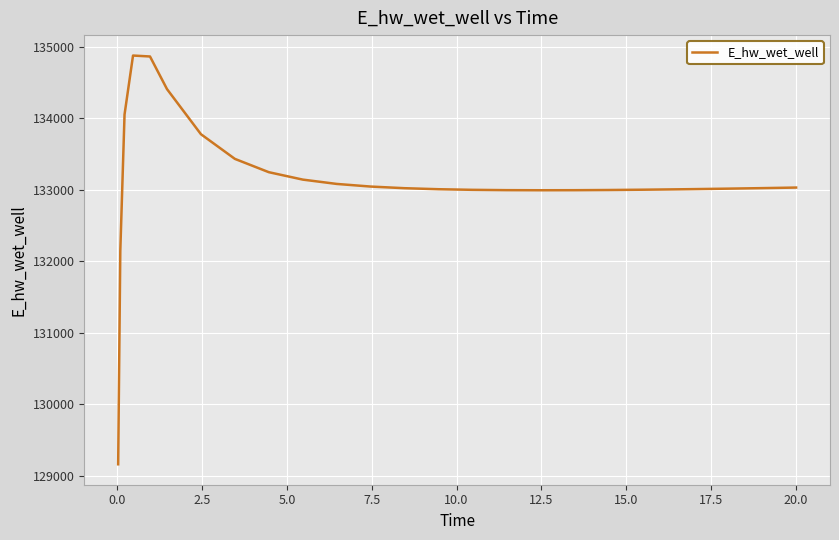

Is this an area chart (filled region under the line)?

No